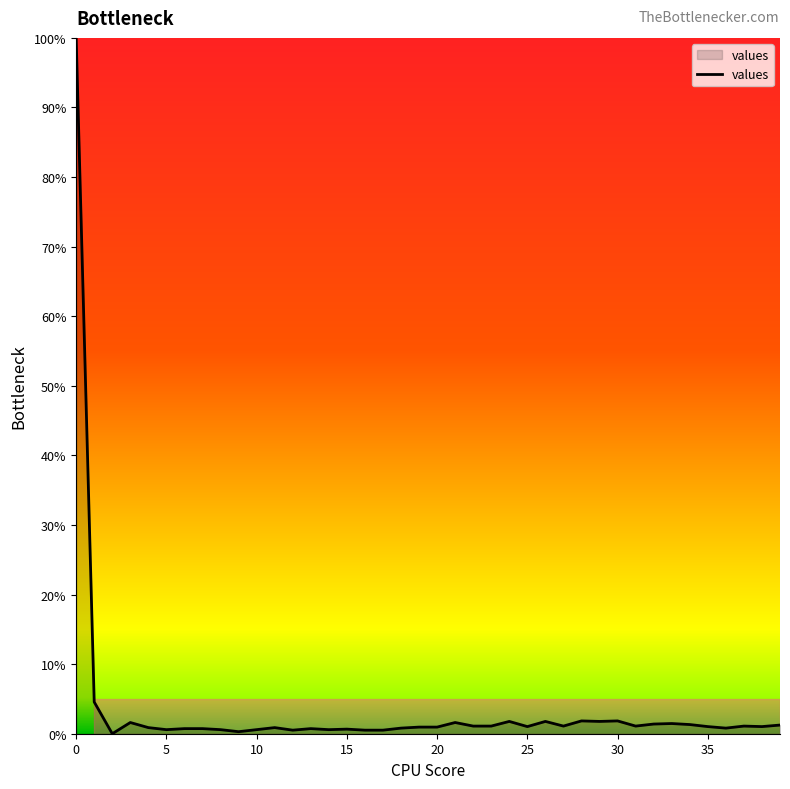

What is the difference between the maximum and minimum values?

100.0